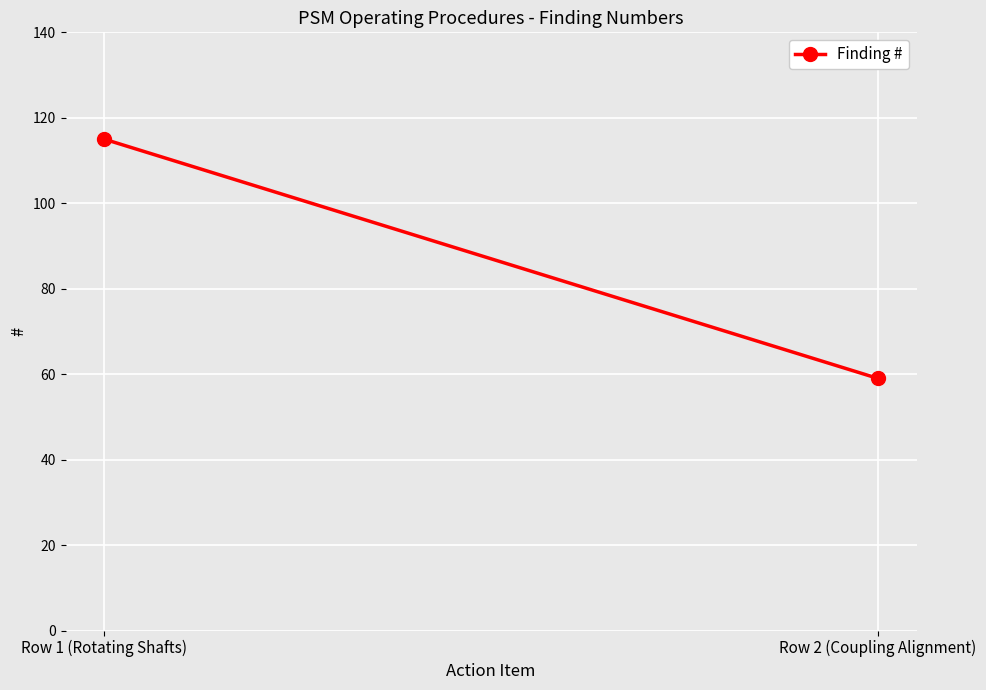

What is the minimum value shown in the chart?

59